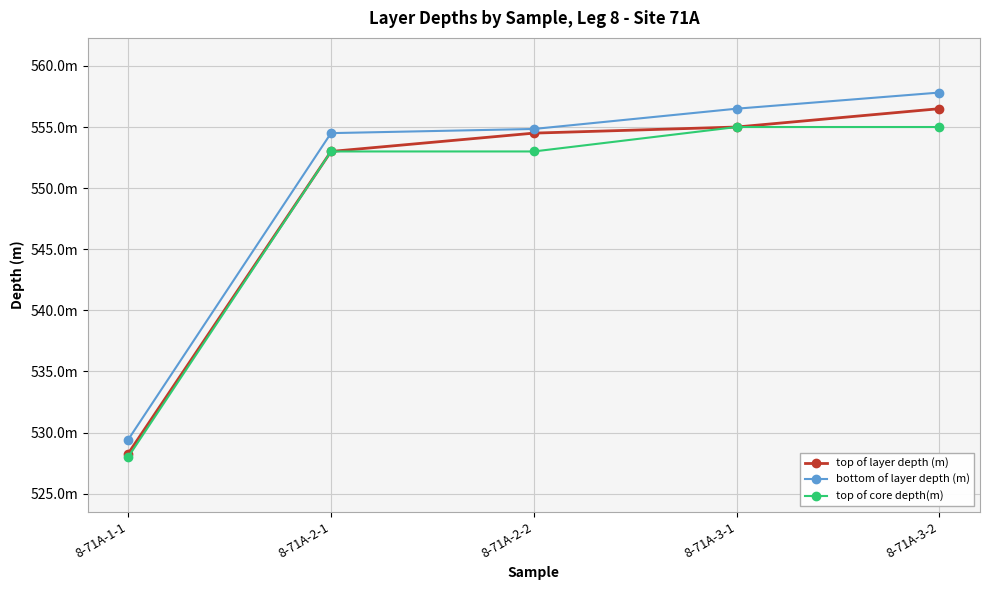

Where does the top of layer depth (m) series first go above 554?

8-71A-2-2